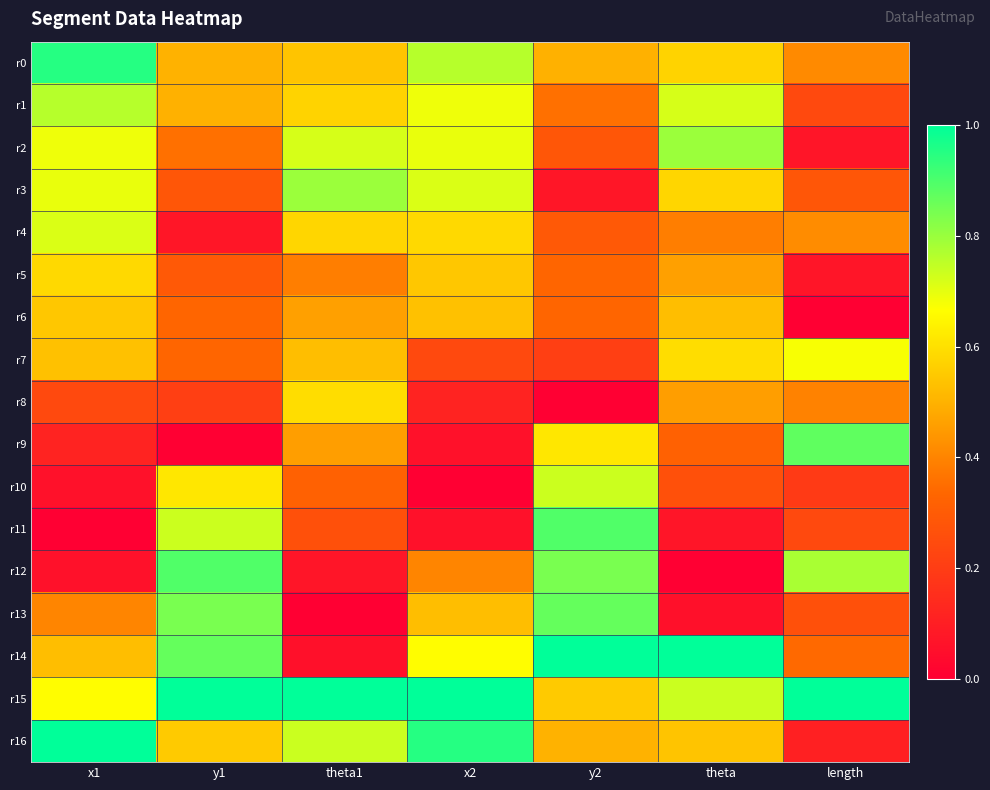

Reading left to right, list all the values displayed in this chart.

r0: x1=1.0	y1=0.5	theta1=0.5	x2=0.8	y2=0.5	theta=0.6	length=0.4
r1: x1=0.8	y1=0.5	theta1=0.6	x2=0.7	y2=0.4	theta=0.7	length=0.2
r2: x1=0.7	y1=0.4	theta1=0.7	x2=0.7	y2=0.3	theta=0.8	length=0.1
r3: x1=0.7	y1=0.3	theta1=0.8	x2=0.7	y2=0.1	theta=0.6	length=0.3
r4: x1=0.7	y1=0.1	theta1=0.6	x2=0.6	y2=0.3	theta=0.4	length=0.4
r5: x1=0.6	y1=0.3	theta1=0.4	x2=0.5	y2=0.3	theta=0.5	length=0.1
r6: x1=0.5	y1=0.3	theta1=0.5	x2=0.5	y2=0.3	theta=0.5	length=0.0
r7: x1=0.5	y1=0.3	theta1=0.5	x2=0.2	y2=0.2	theta=0.6	length=0.7
r8: x1=0.2	y1=0.2	theta1=0.6	x2=0.1	y2=0.0	theta=0.5	length=0.4
r9: x1=0.1	y1=0.0	theta1=0.5	x2=0.1	y2=0.6	theta=0.3	length=0.9
r10: x1=0.1	y1=0.6	theta1=0.3	x2=0.0	y2=0.7	theta=0.3	length=0.2
r11: x1=0.0	y1=0.7	theta1=0.3	x2=0.1	y2=0.9	theta=0.1	length=0.2
r12: x1=0.1	y1=0.9	theta1=0.1	x2=0.4	y2=0.8	theta=0.0	length=0.8
r13: x1=0.4	y1=0.8	theta1=0.0	x2=0.5	y2=0.9	theta=0.1	length=0.3
r14: x1=0.5	y1=0.9	theta1=0.1	x2=0.7	y2=1.0	theta=1.0	length=0.3
r15: x1=0.7	y1=1.0	theta1=1.0	x2=1.0	y2=0.6	theta=0.7	length=1.0
r16: x1=1.0	y1=0.6	theta1=0.7	x2=1.0	y2=0.5	theta=0.5	length=0.1